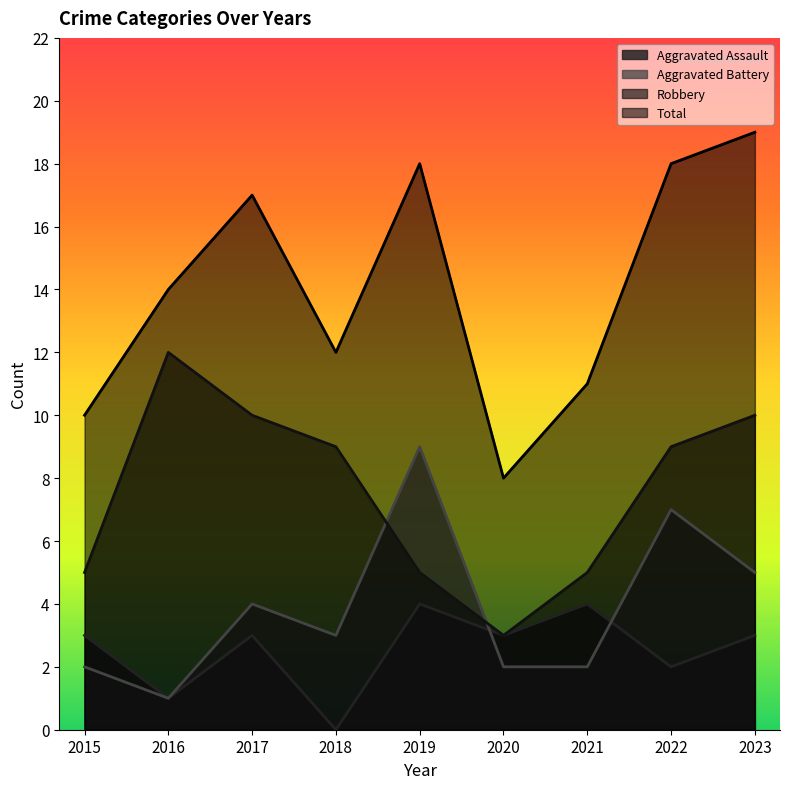

The Aggravated Battery series shows 2 at 2016. True or false?

False